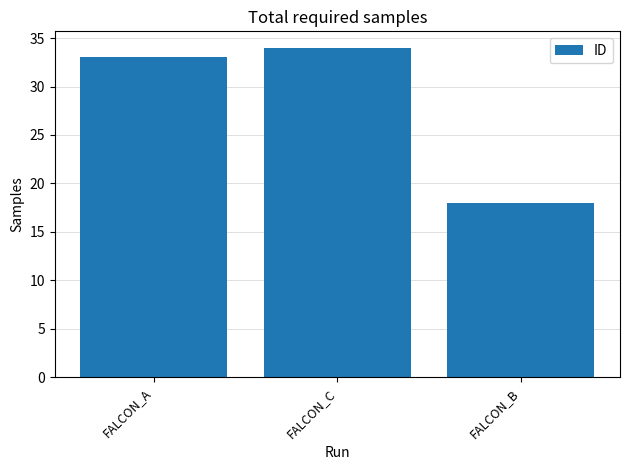

How many values are below 33?

1